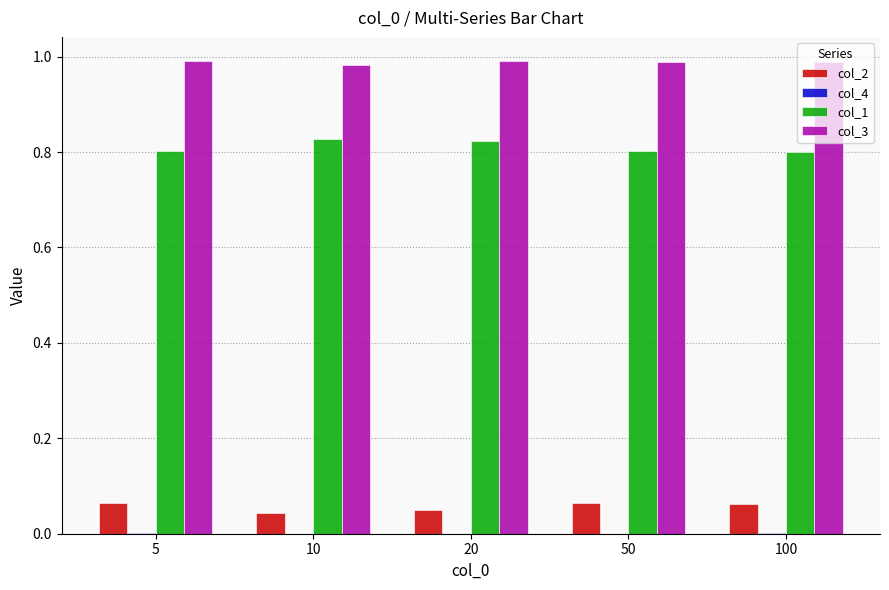

Which series has the largest total across all categories?

col_3